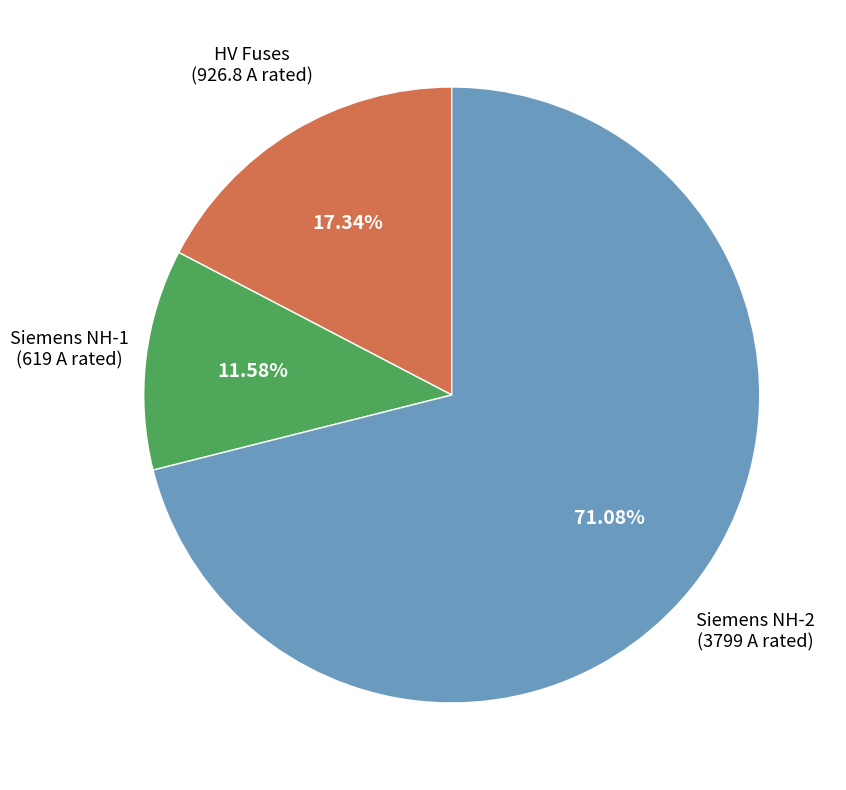

Is the sum of Siemens NH-2 and HV Fuses greater than half?

Yes